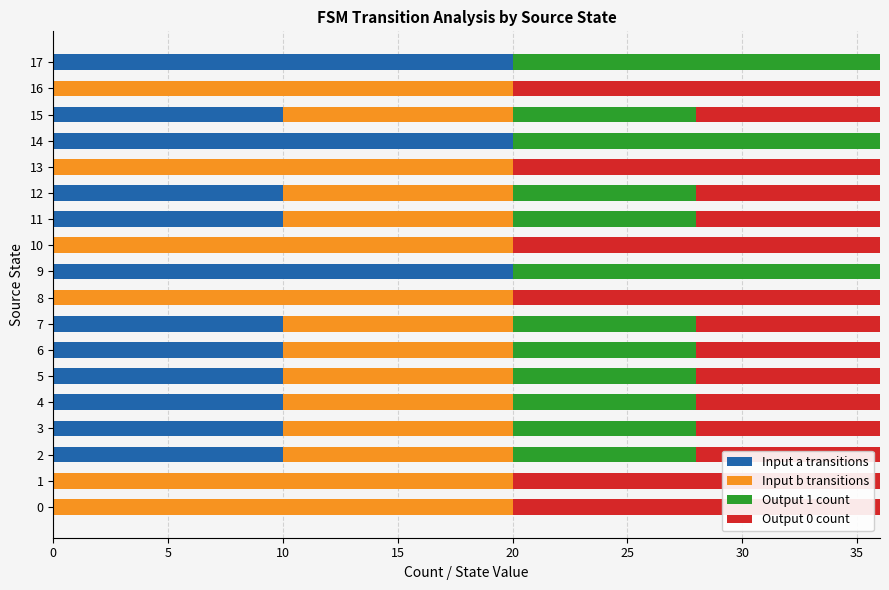

What is the maximum value for Input a transitions?

20